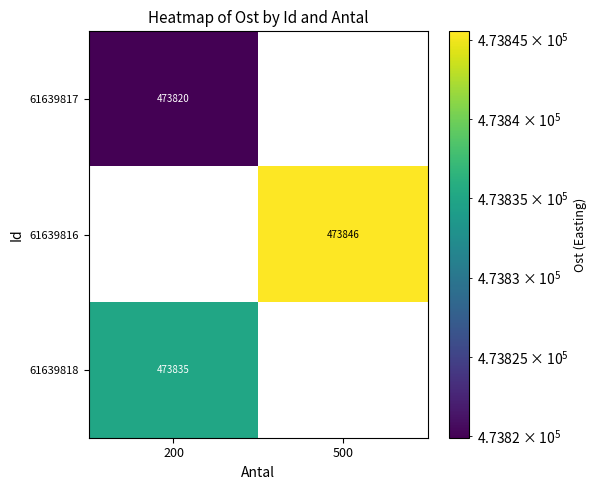

True or false: 61639816 has a value of 248474 at 500.

False